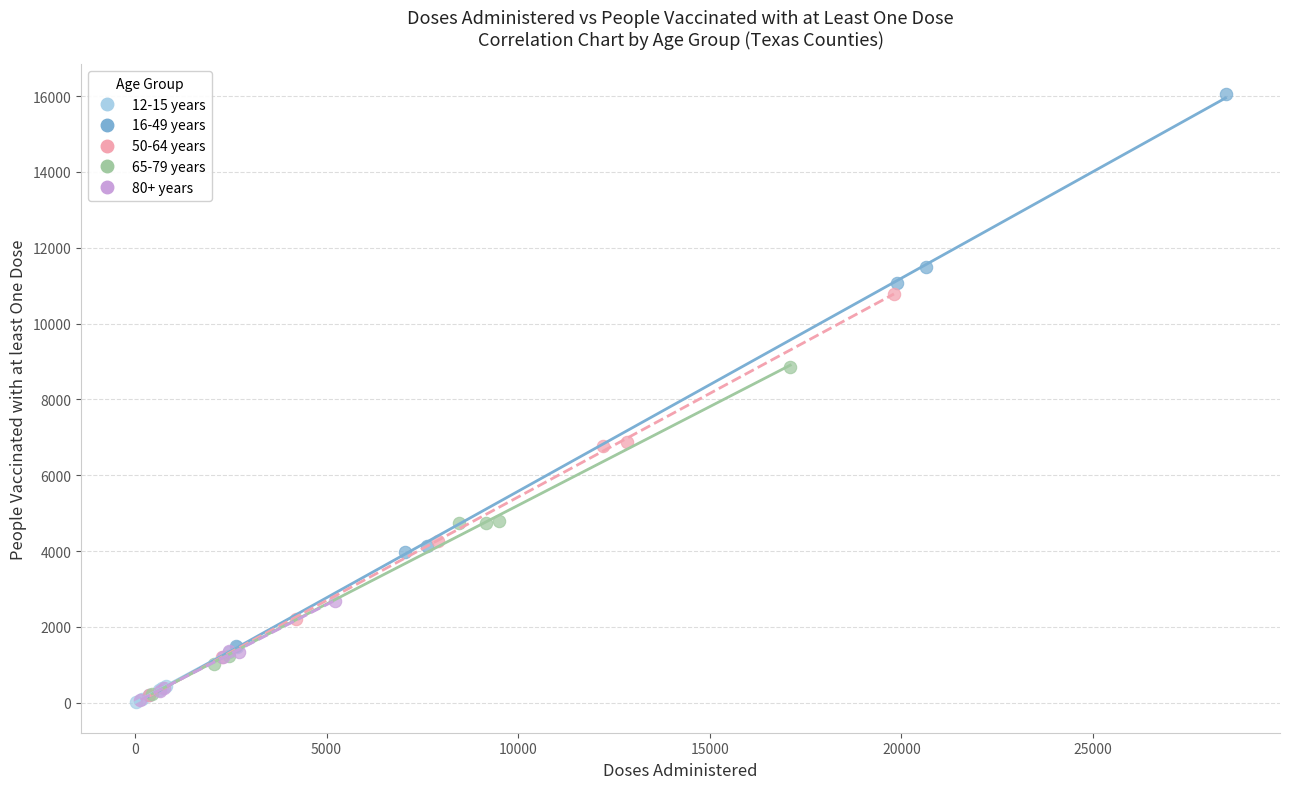

Which series has the largest Y range (max minus min)?

16-49 years